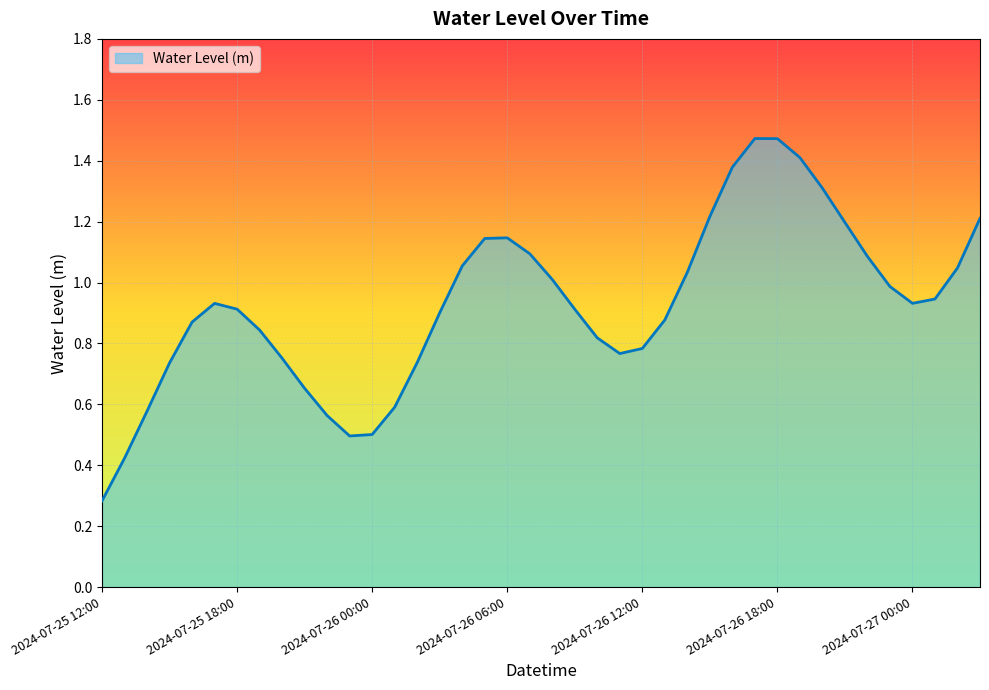

What is the difference between the maximum and minimum values?

1.2